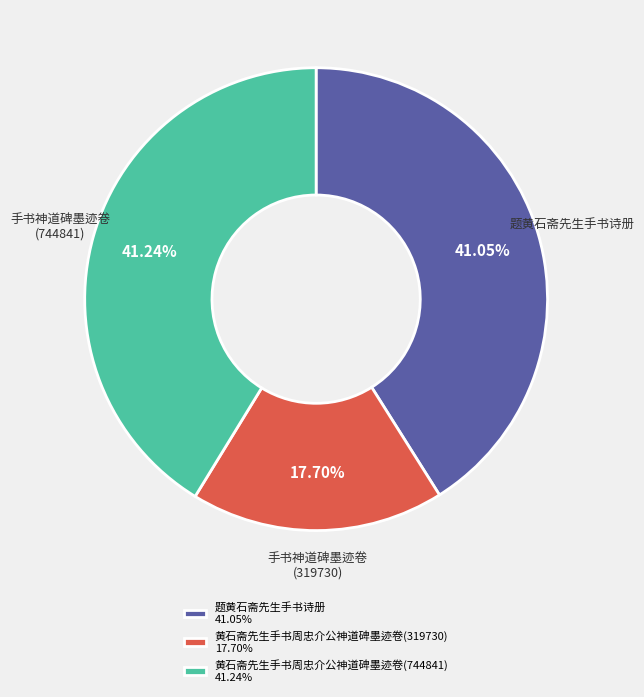

Is there any slice that represents more than half of the pie?

No